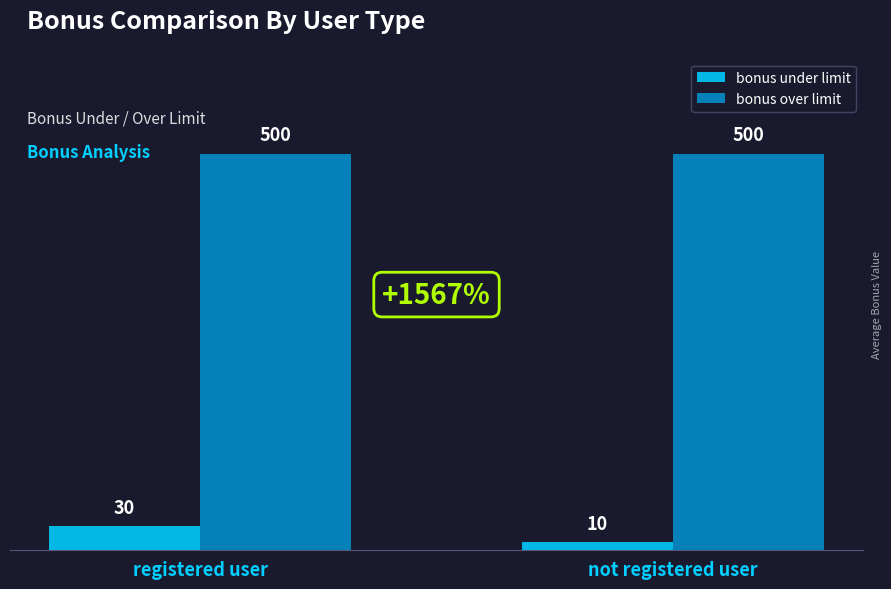

What is the maximum value shown in the chart?

500